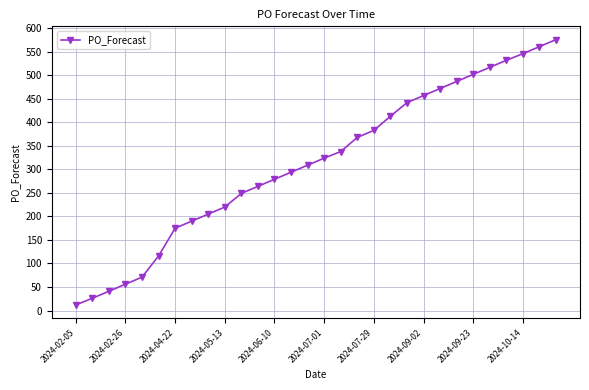

How many data points are less than 324?

15